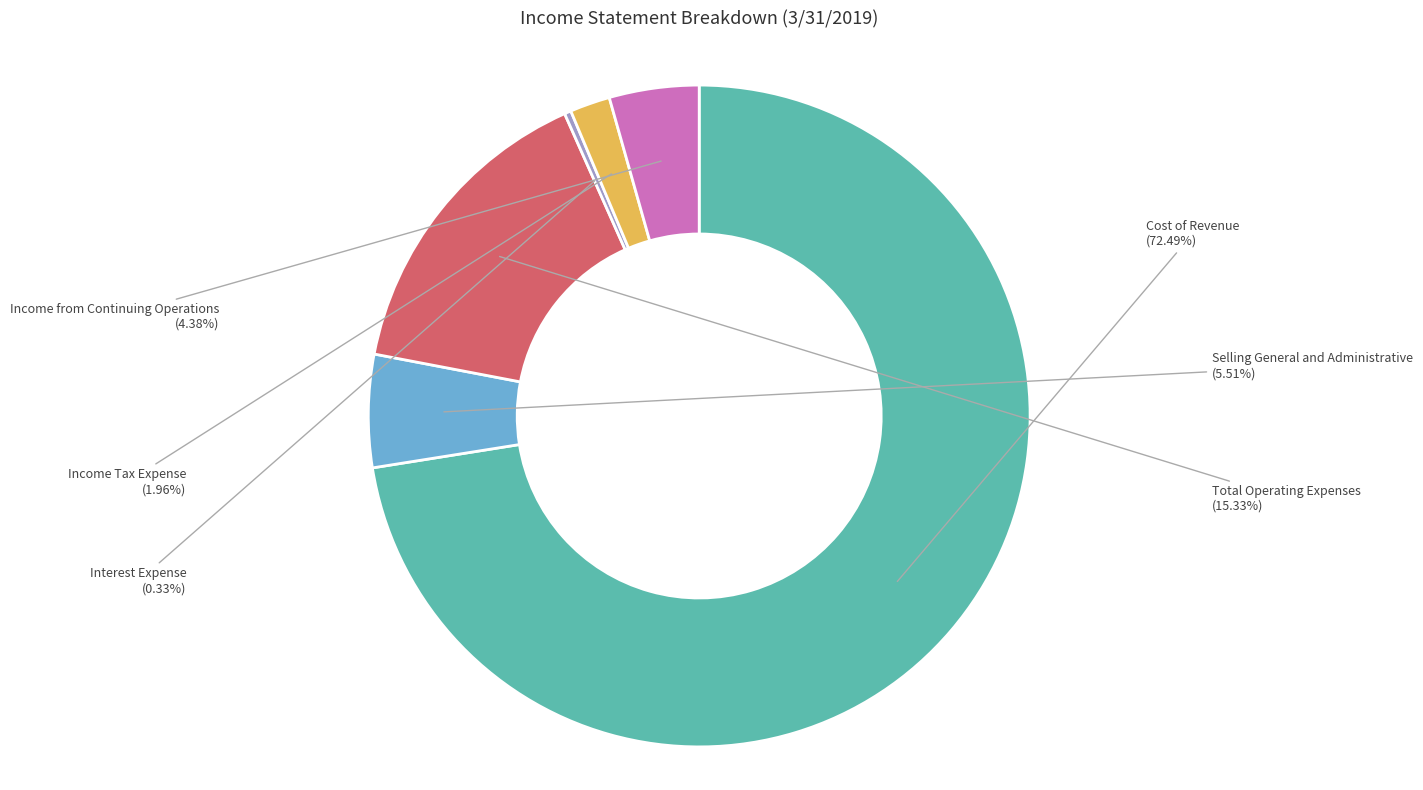

To the nearest percent, what is the combined percentage of Total Operating Expenses and Selling General and Administrative?

21%